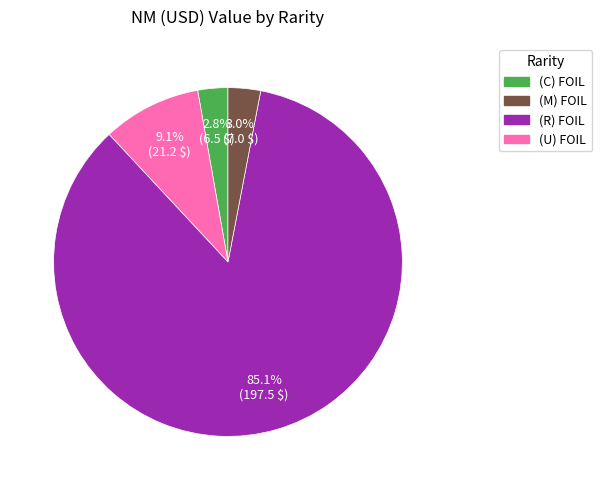

What is the majority slice?

(R) FOIL